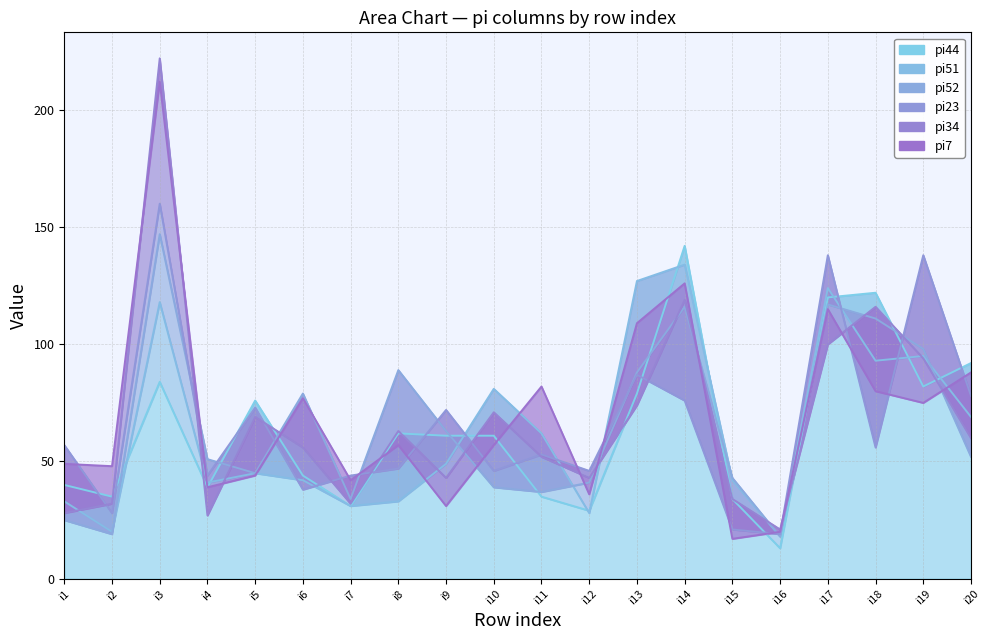

How many interior local valleys does the pi23 series have?

7